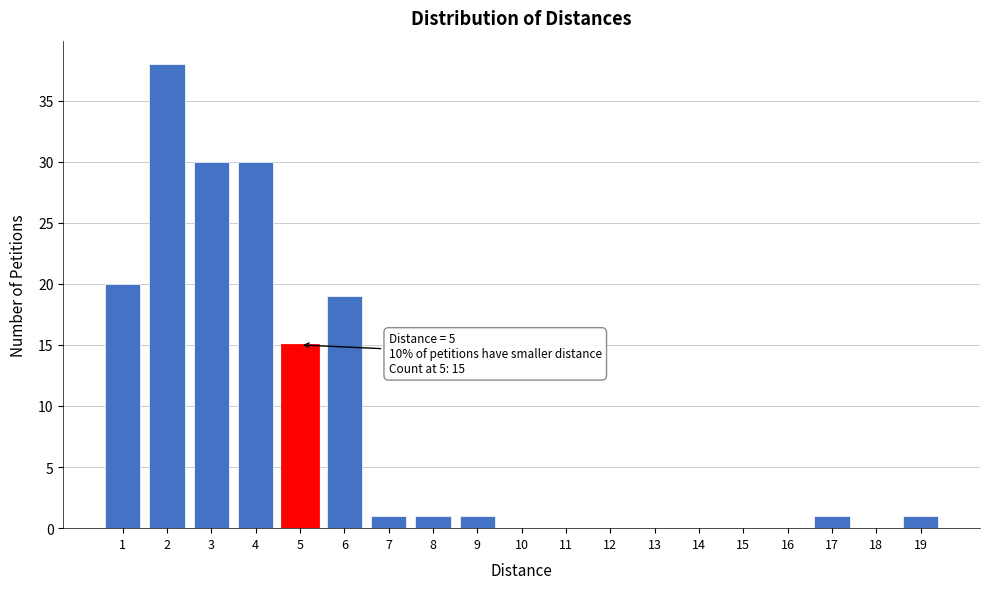

Which range on the x-axis has the tallest bar?

1.5 to 2.5